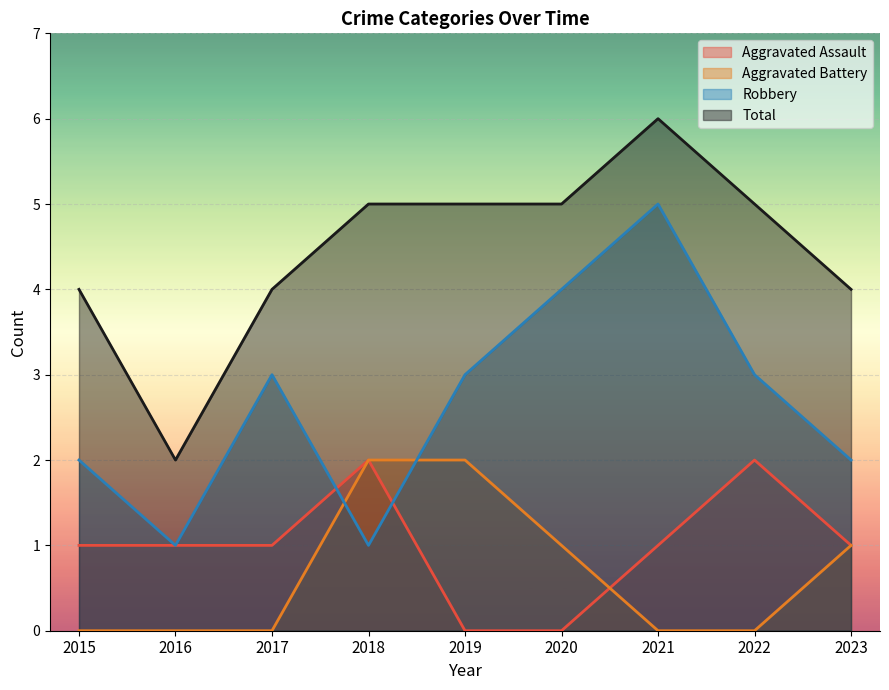

Which category has the highest value in the Total series?

2021